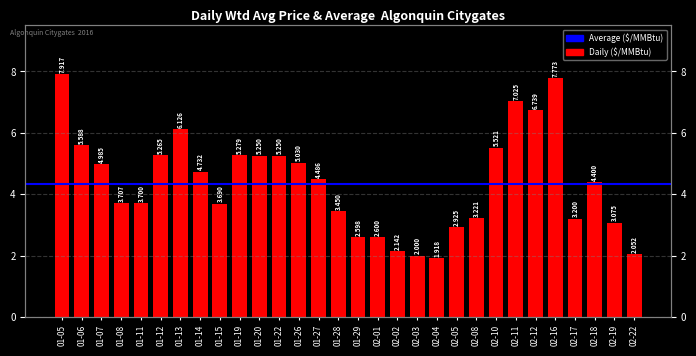

Which category has the highest value across all series?

01-05